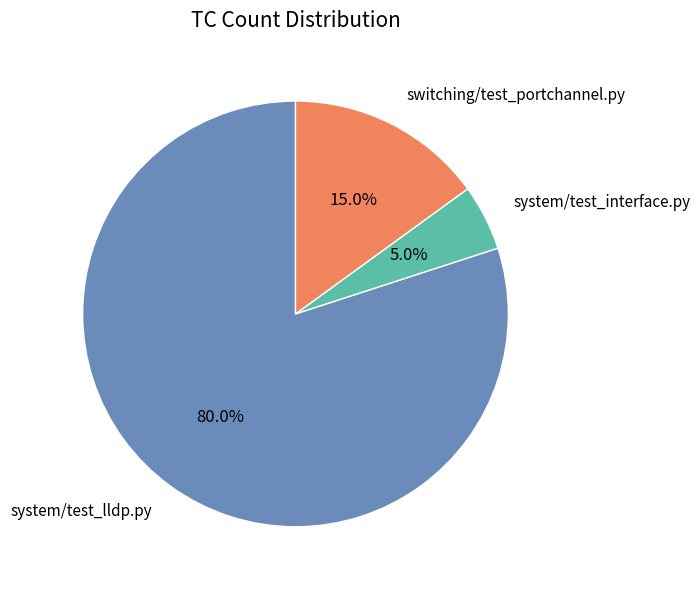

Which slice is the smallest?

system/test_interface.py